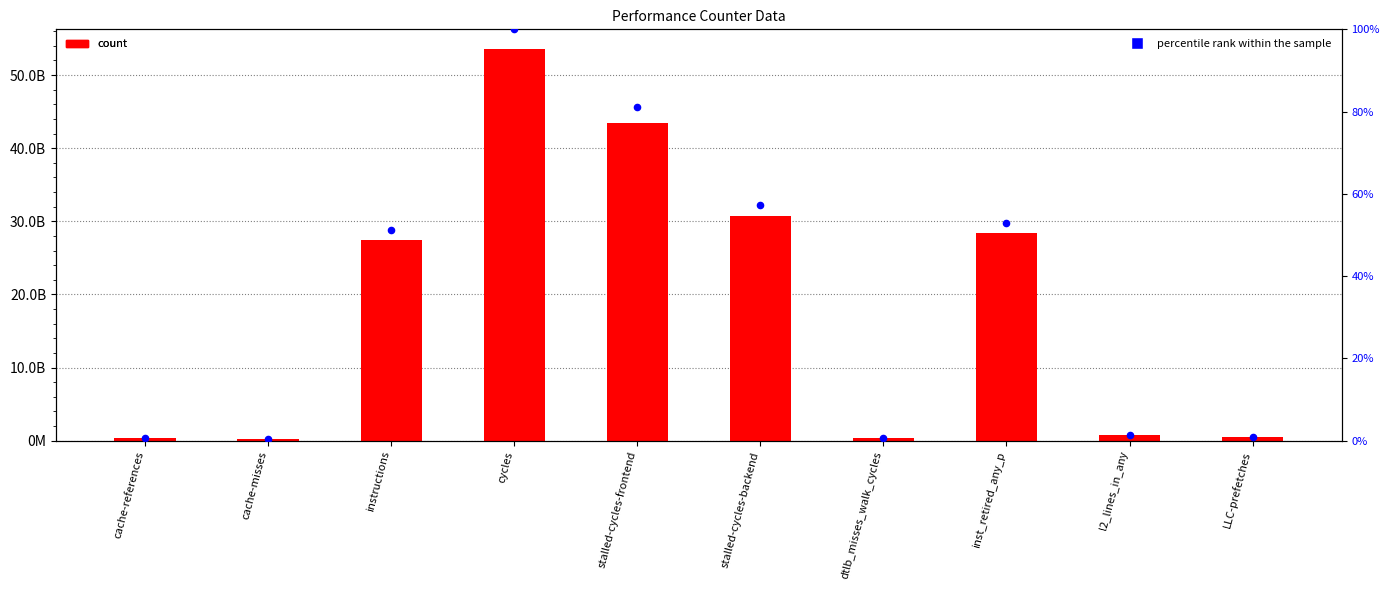

Which series has the largest Y range (max minus min)?

count